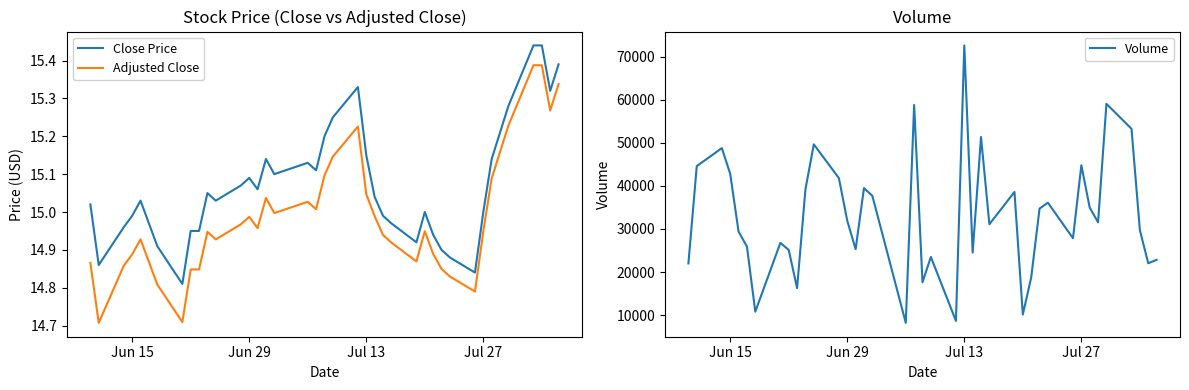

What is the lowest value of the Volume series?

8205